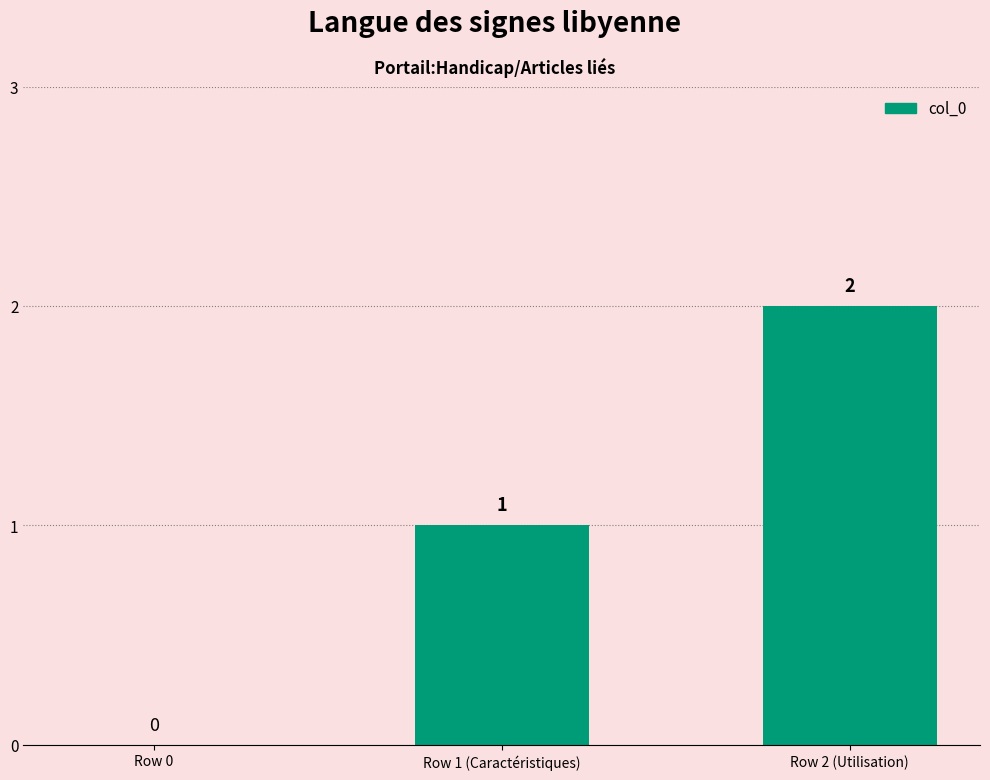

What is the average value?

1